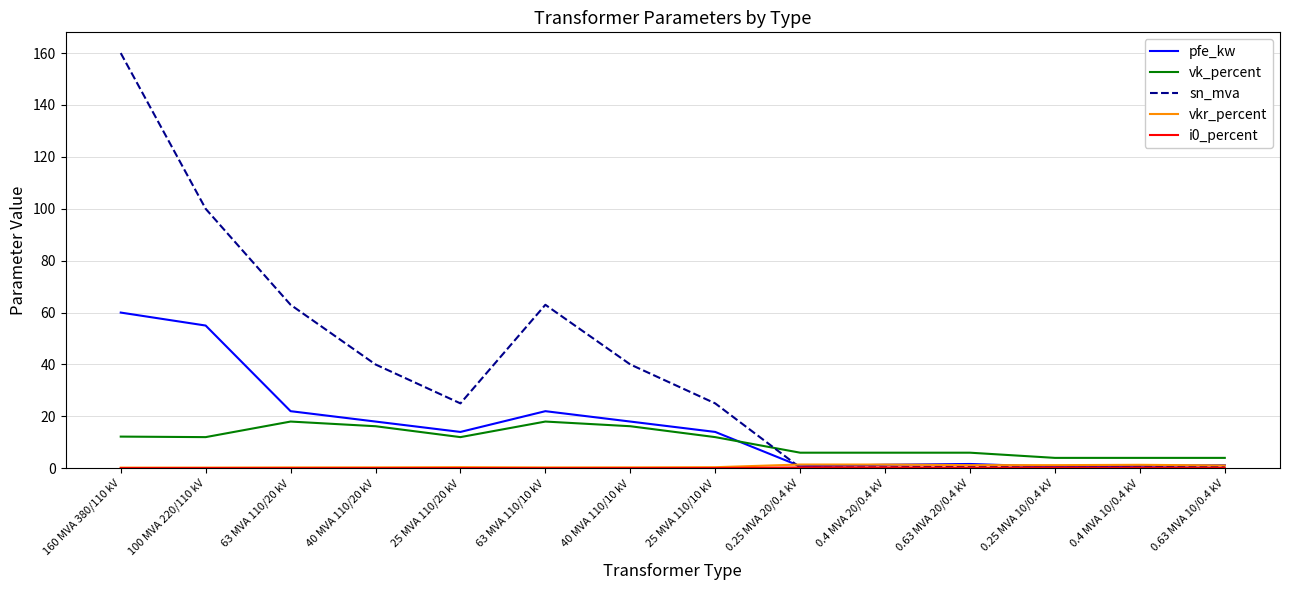

What is the average value of the pfe_kw series?

16.4